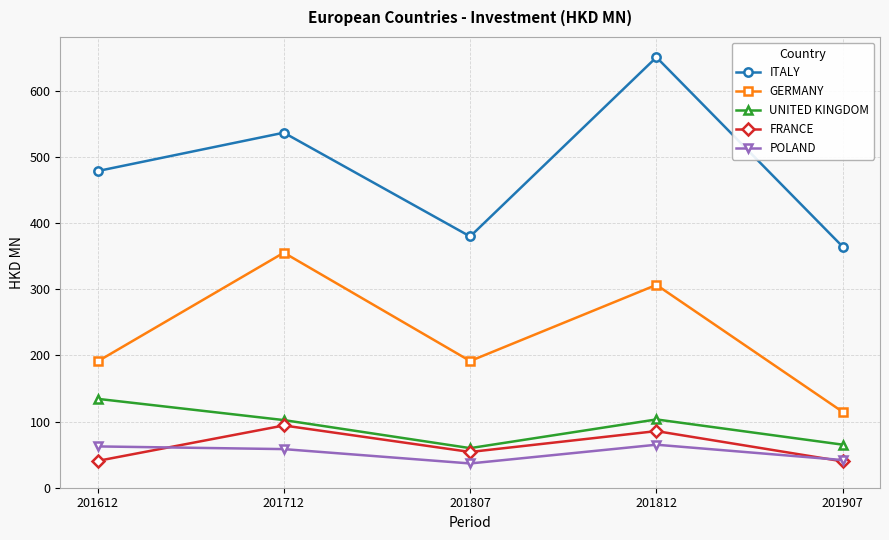

Is this an area chart (filled region under the line)?

No